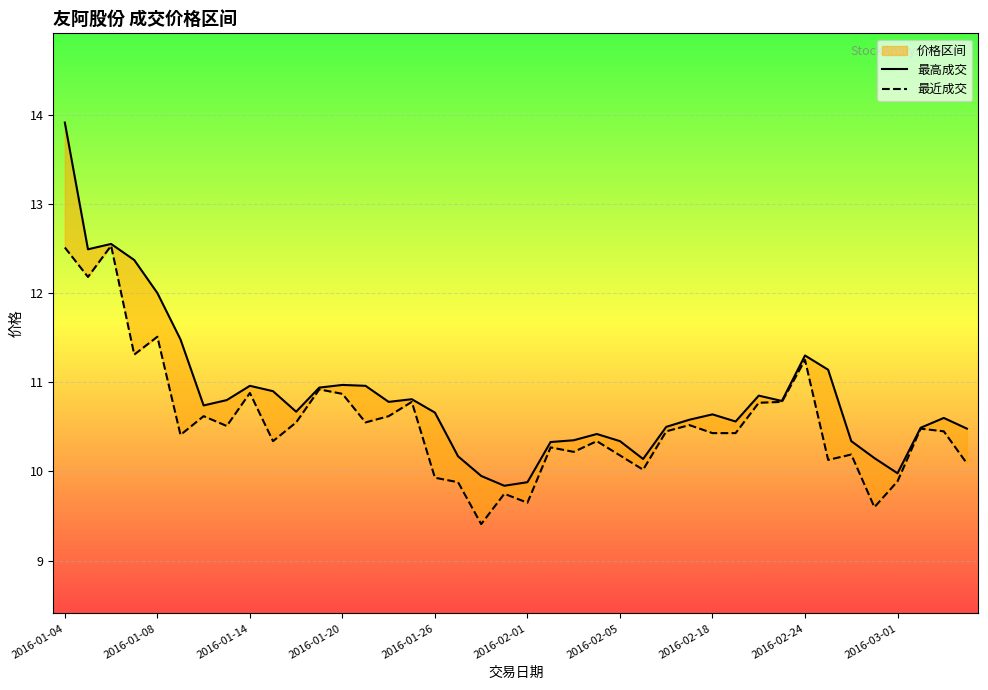

True or false: 最高成交 has a value of 4.8 at 2016-01-20.

False